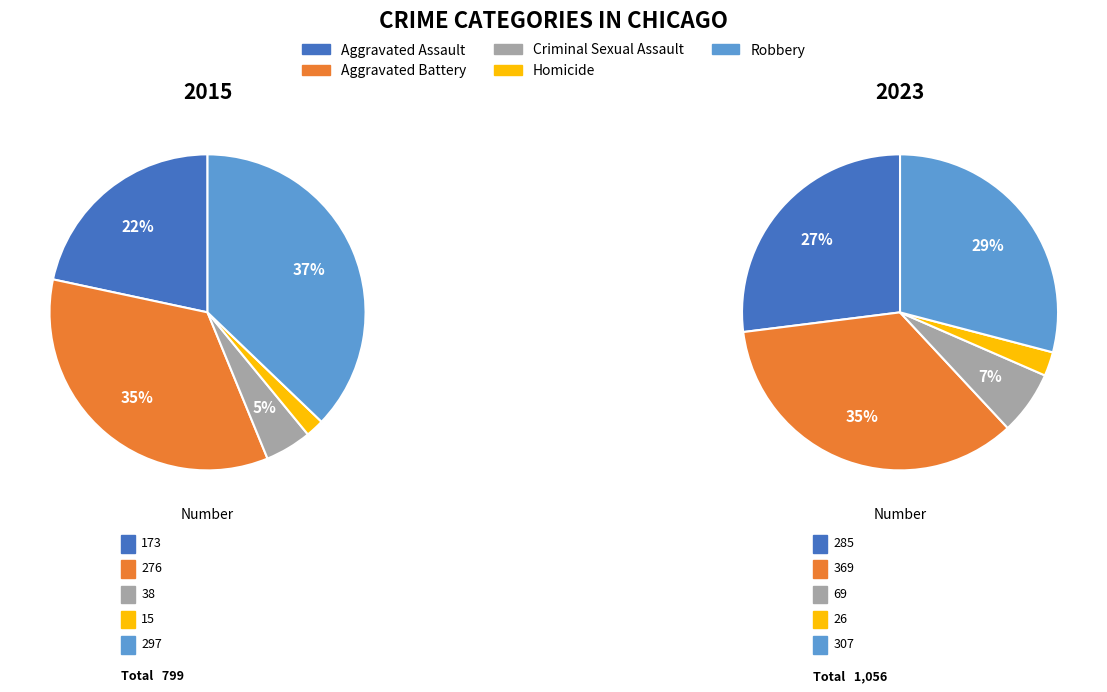

Which category has the biggest portion of the pie?

Robbery